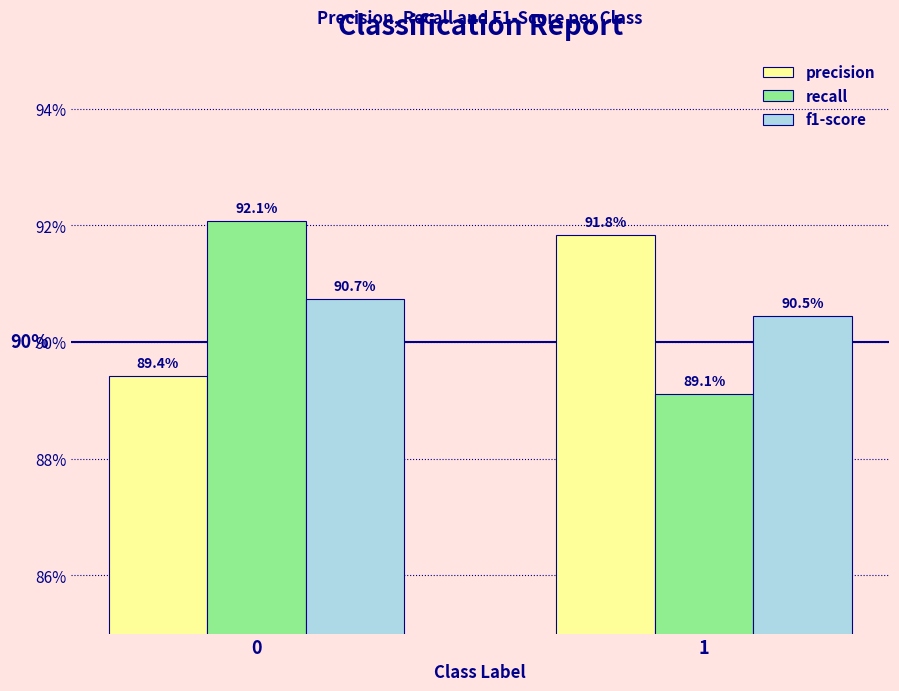

Which has a higher value, 0 or 1?

1